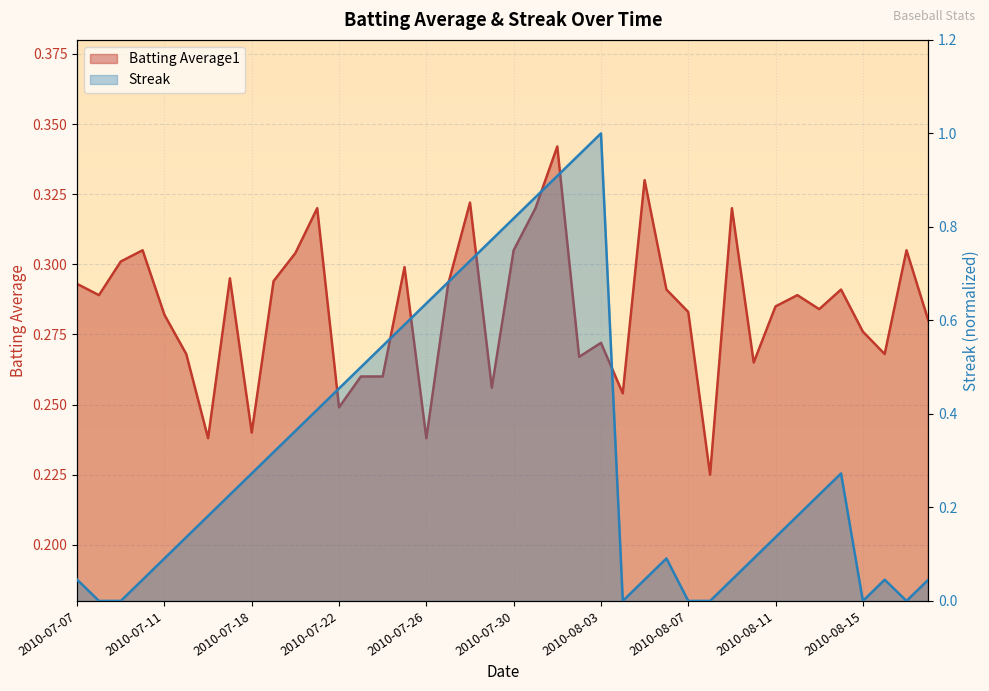

What is the difference between the Streak values at 2010-08-01 and 2010-07-22?

0.5